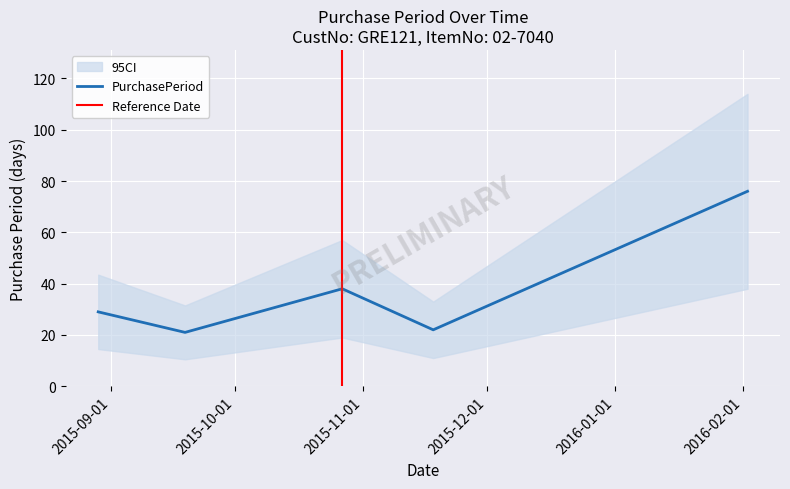

What is the change in value from 2015-09-19 to 2016-02-02?

+55